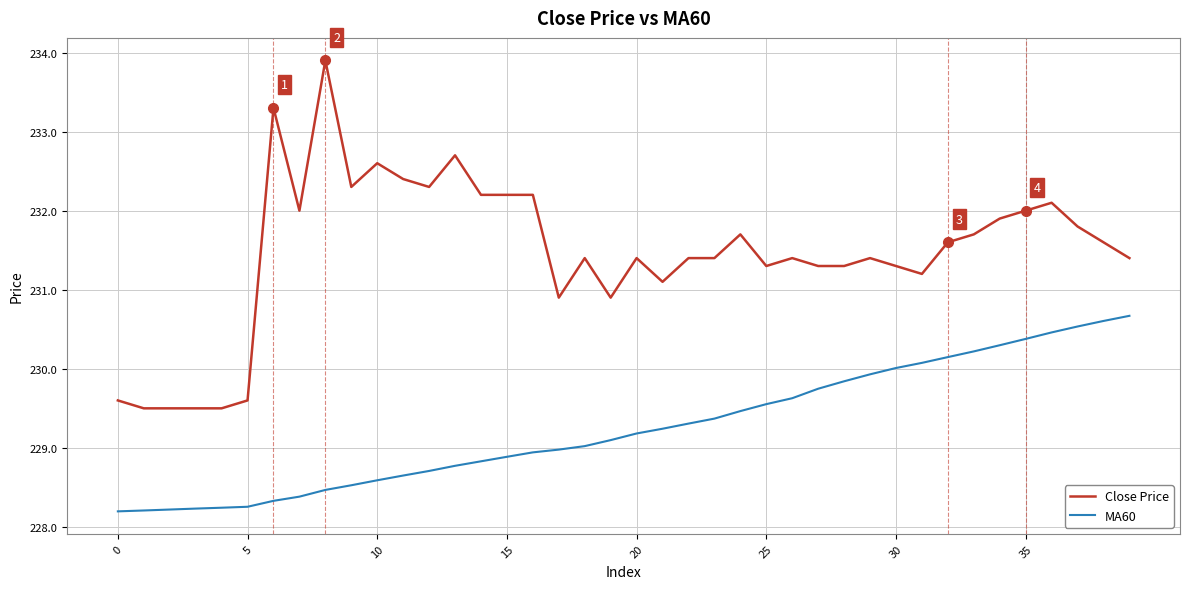

List the series in order of their peak value, lowest first.

MA60, Close Price